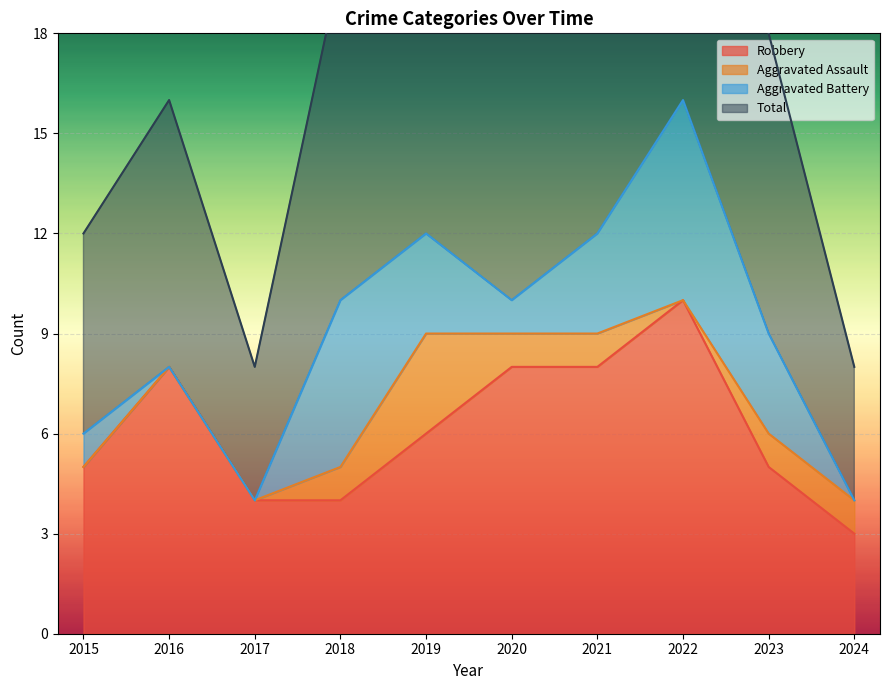

Is it true that Total equals 3 at 2017?

False